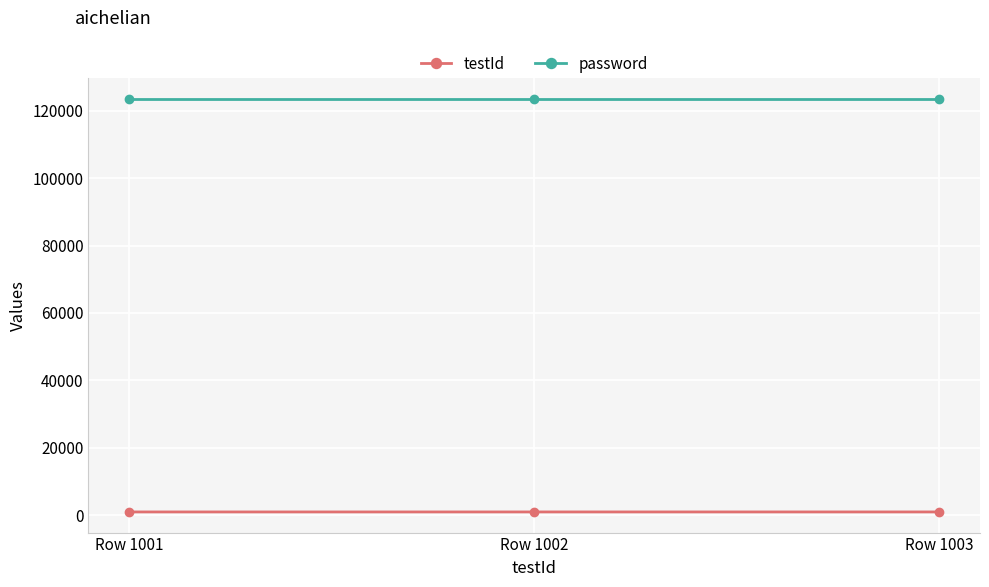

What is the value of the testId point at the 2nd from the left?

1002